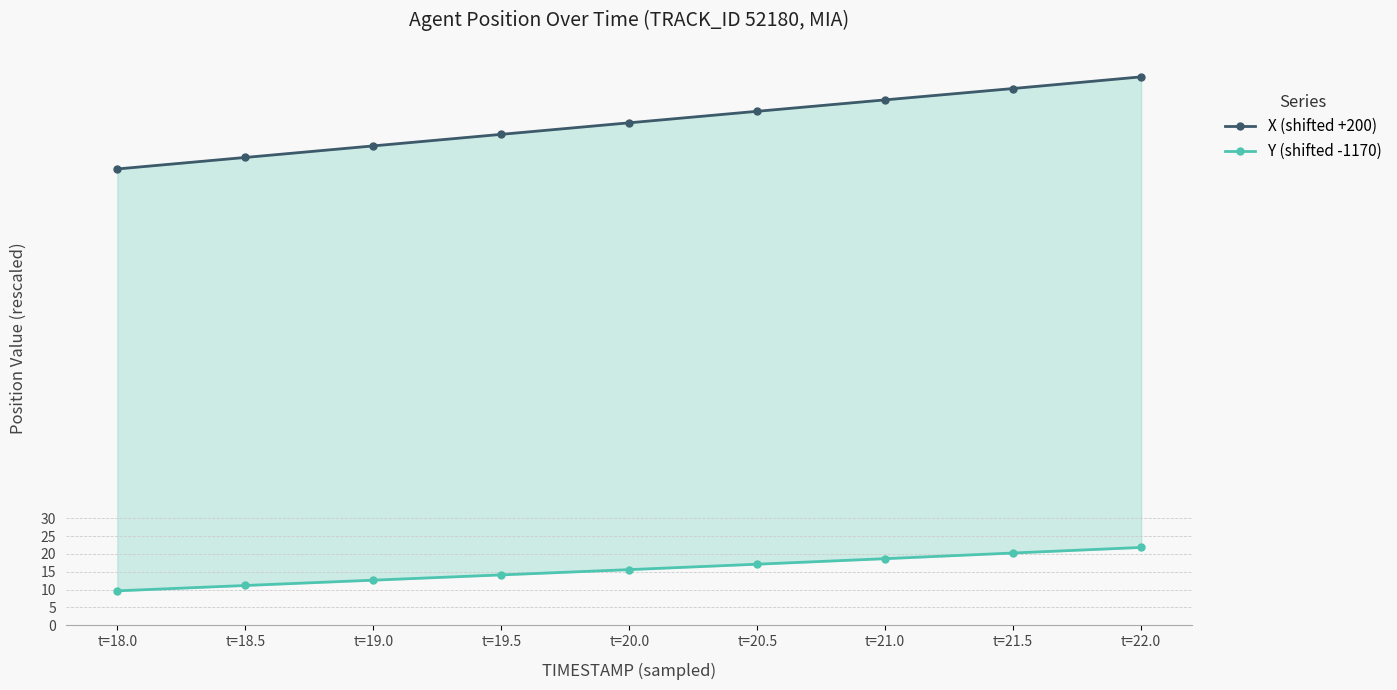

What is the label of the 9th point from the left?

t=22.0